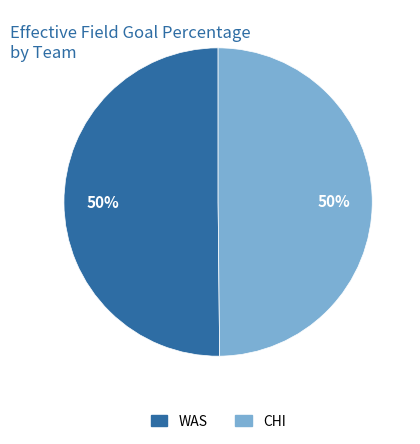

Combined, do WAS and CHI account for over 50%?

Yes